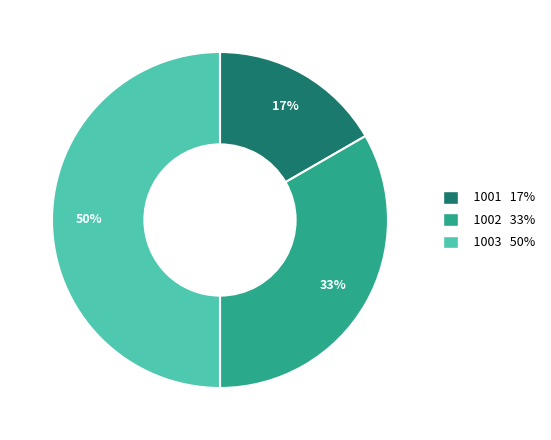

Is 1001 the majority of the pie?

No